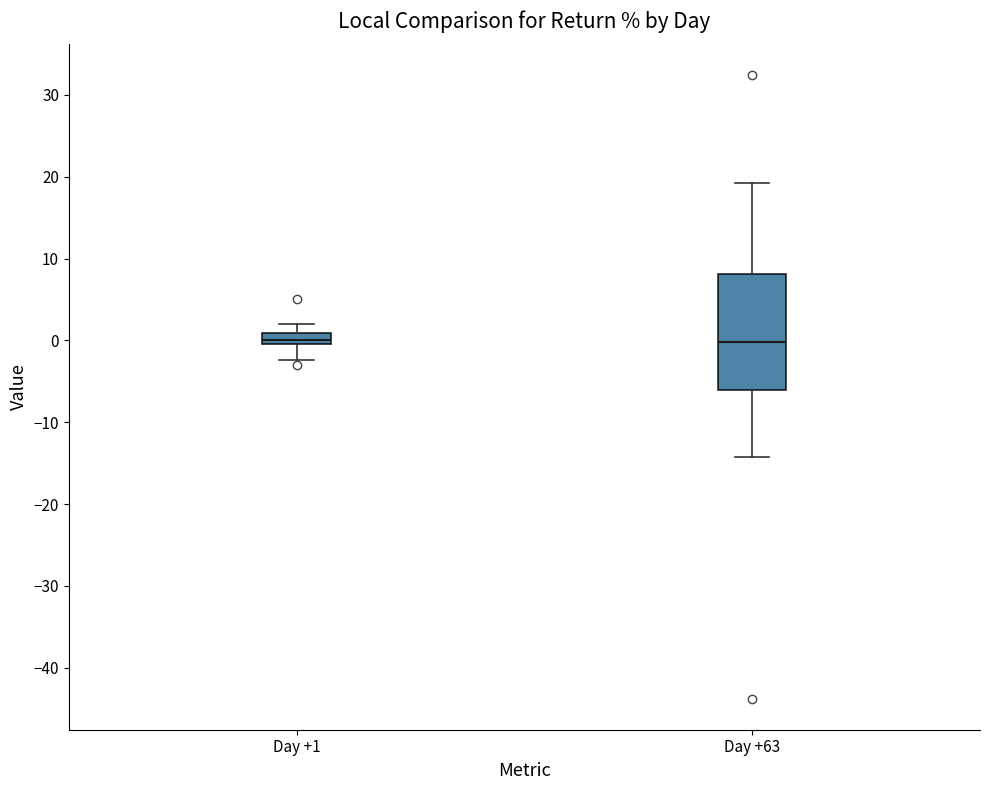

Which box is the tallest, from its lower edge to its upper edge?

Day +63